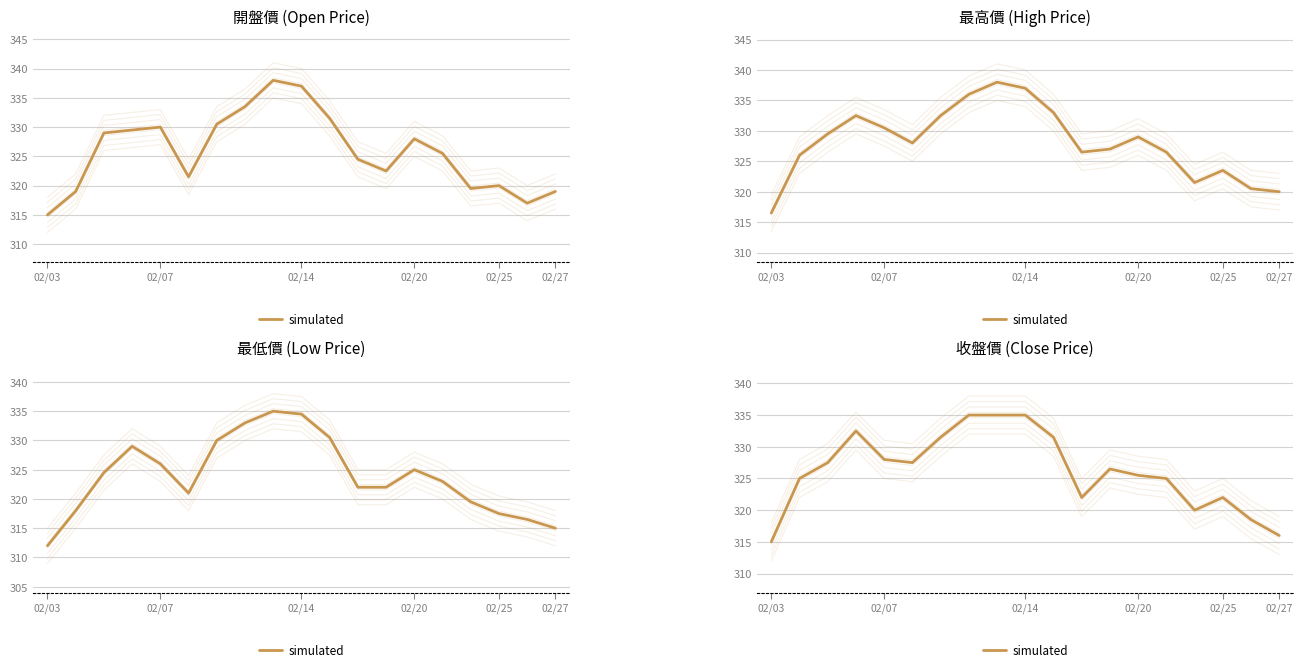

What is the change in value from 02/25 to 17?

-9.5